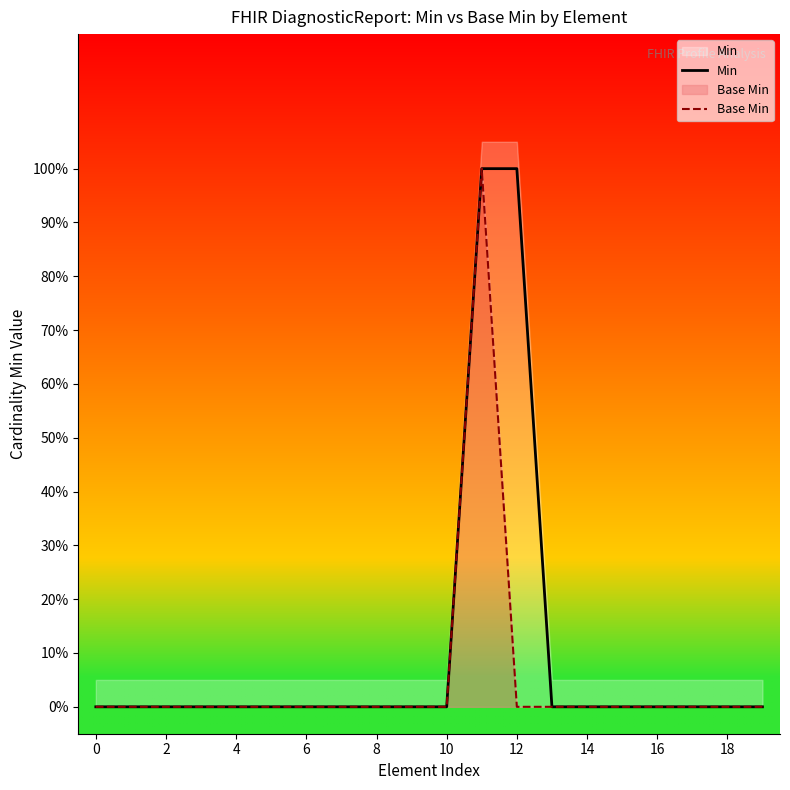

Rank the series by their average value, from lowest to highest.

Base Min, Min